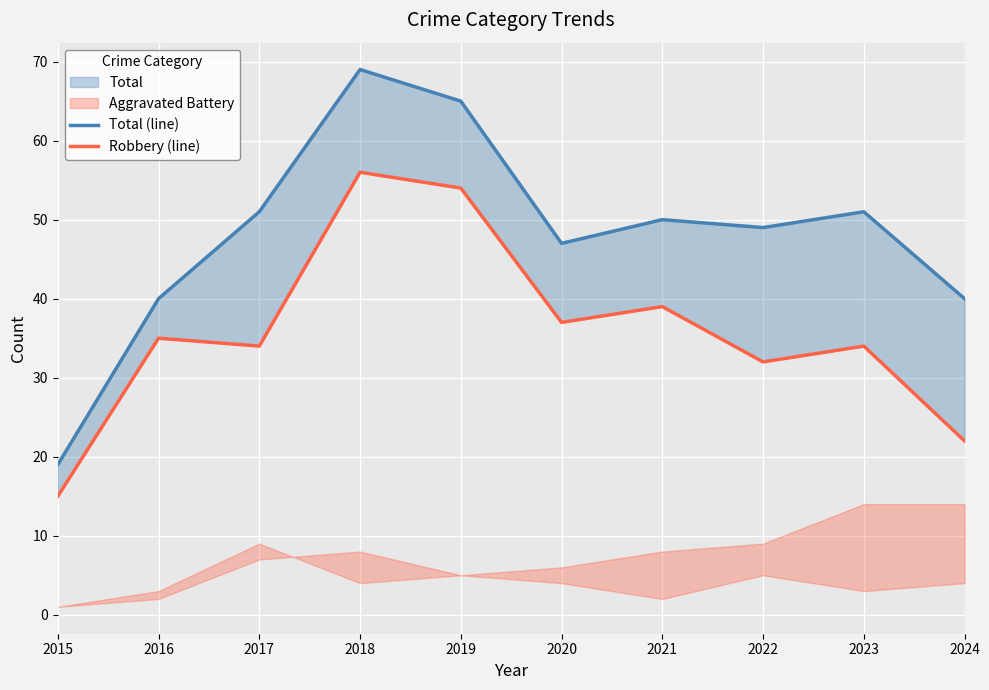

Is it true that Total (line) equals 102 at 2018?

False